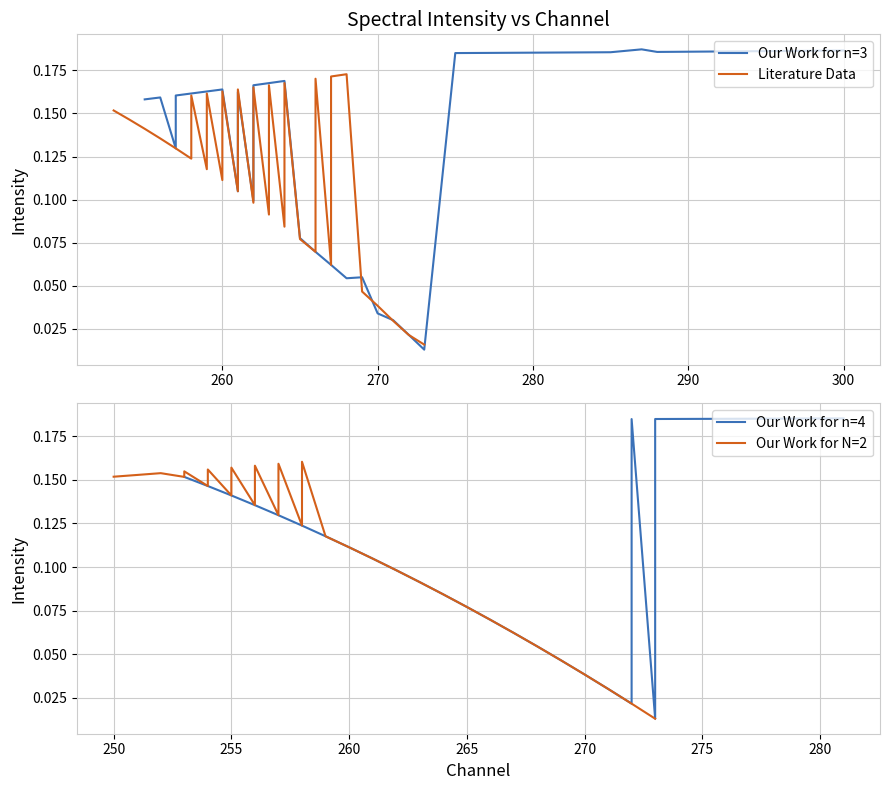

What is the difference between the maximum and minimum values in the Literature Data series?

0.2